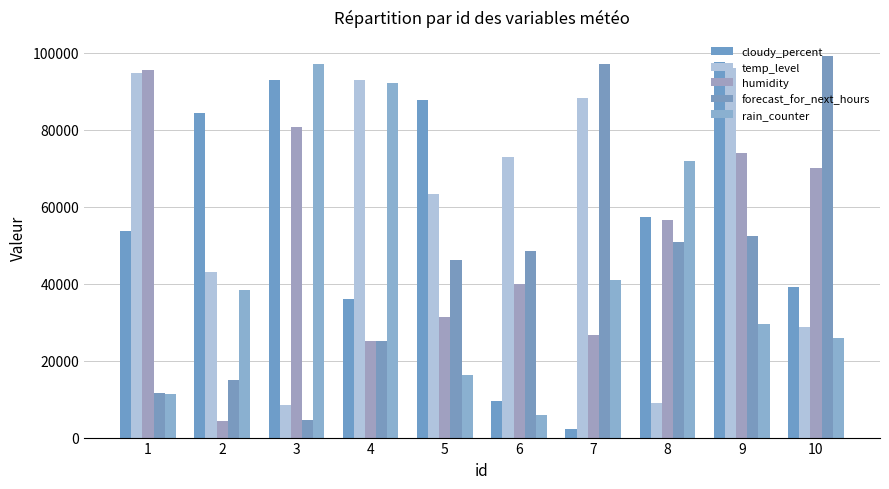

Reading right to left, what are all the values shown in this chart?

cloudy_percent: 10=39005	9=97429	8=57365	7=2312	6=9423	5=87804	4=35997	3=92813	2=84188	1=53562
temp_level: 10=28794	9=95924	8=9028	7=88319	6=72864	5=63336	4=92757	3=8479	2=42979	1=94609
humidity: 10=70116	9=74038	8=56468	7=26589	6=39865	5=31279	4=25003	3=80597	2=4211	1=95562
forecast_for_next_hours: 10=99094	9=52349	8=50813	7=97137	6=48377	5=46017	4=25200	3=4561	2=14930	1=11605
rain_counter: 10=25854	9=29433	8=71813	7=40803	6=5824	5=16328	4=92156	3=97090	2=38331	1=11394